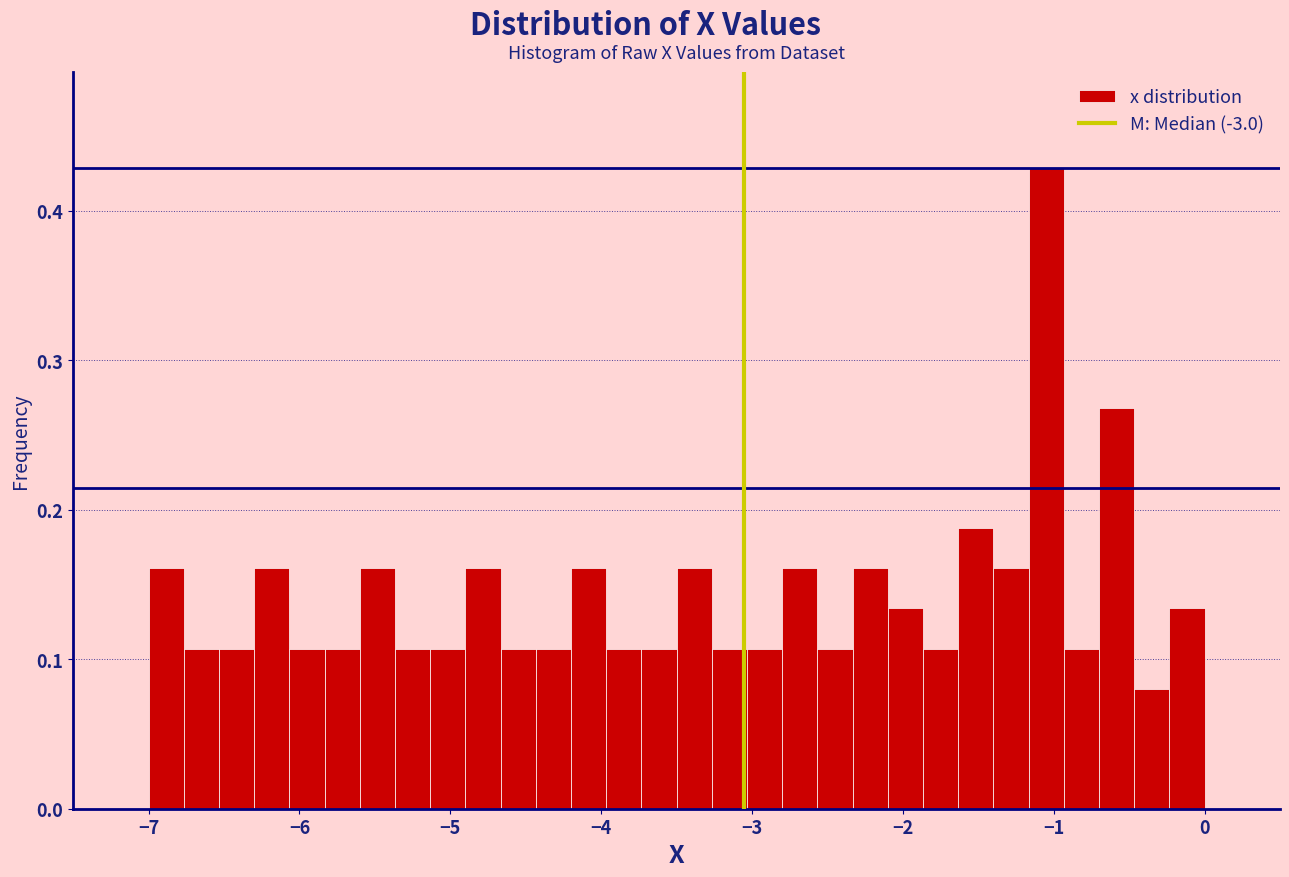

Read against the x-axis, roughly where is the centre of the tallest bar?

-1.0